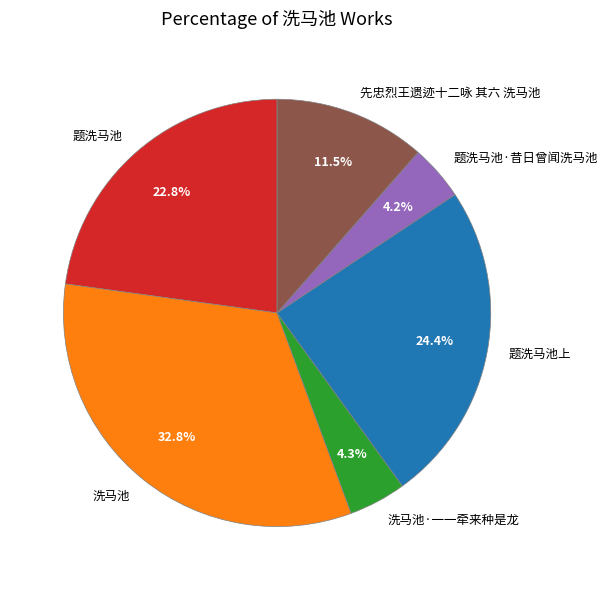

True or false: 洗马池 accounts for 41% of the total.

False